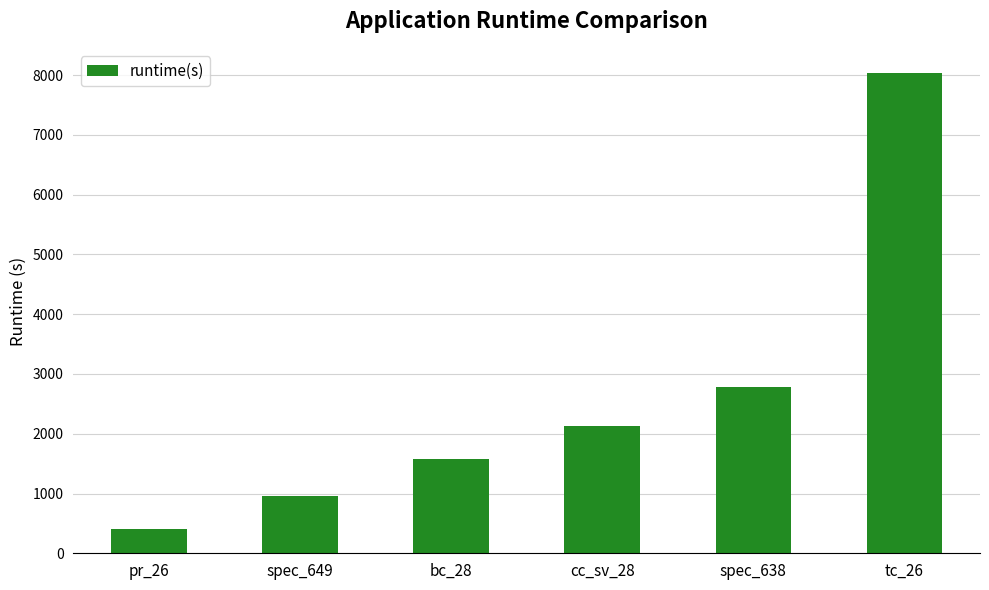

The value at spec_649 is 958.7. True or false?

True